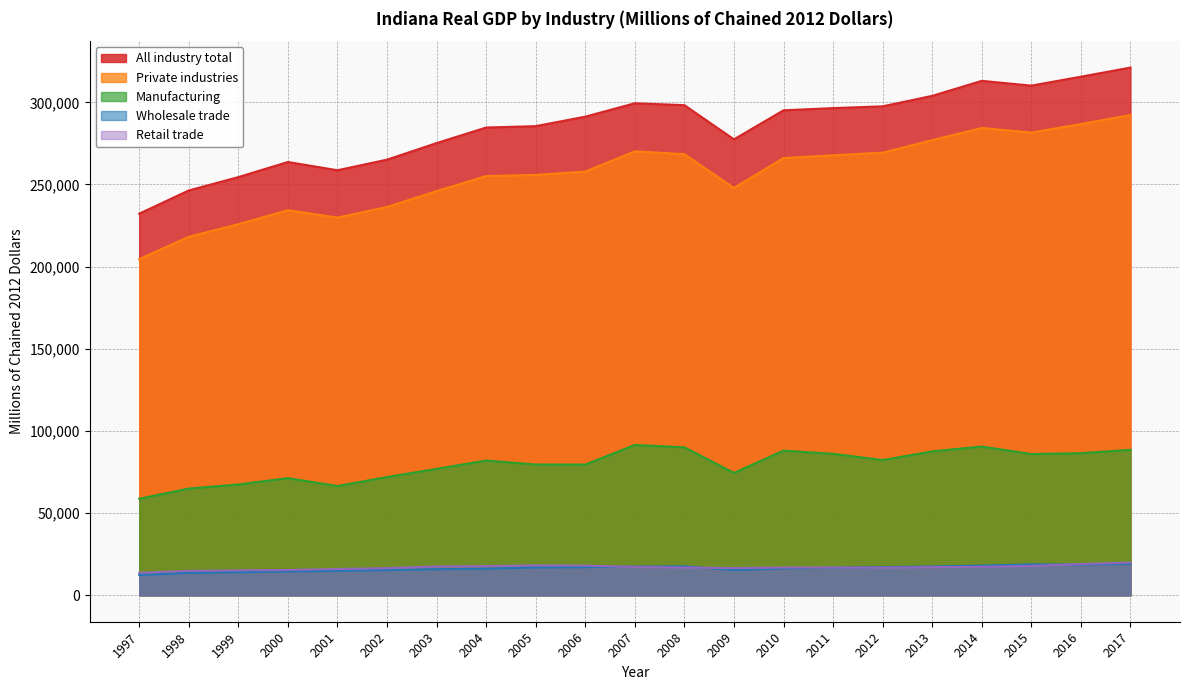

True or false: All industry total has a value of 497271.3 at 2007.

False